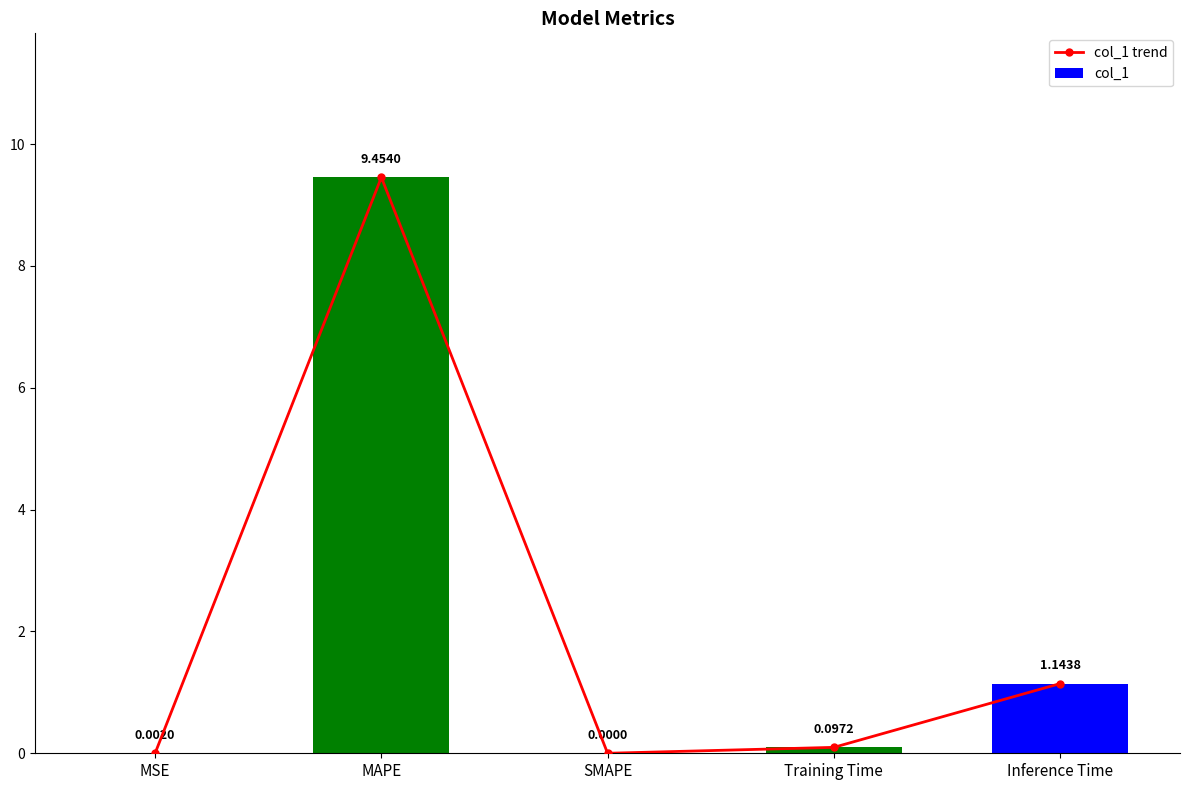

What is the sum of all col_1 trend values?

10.7